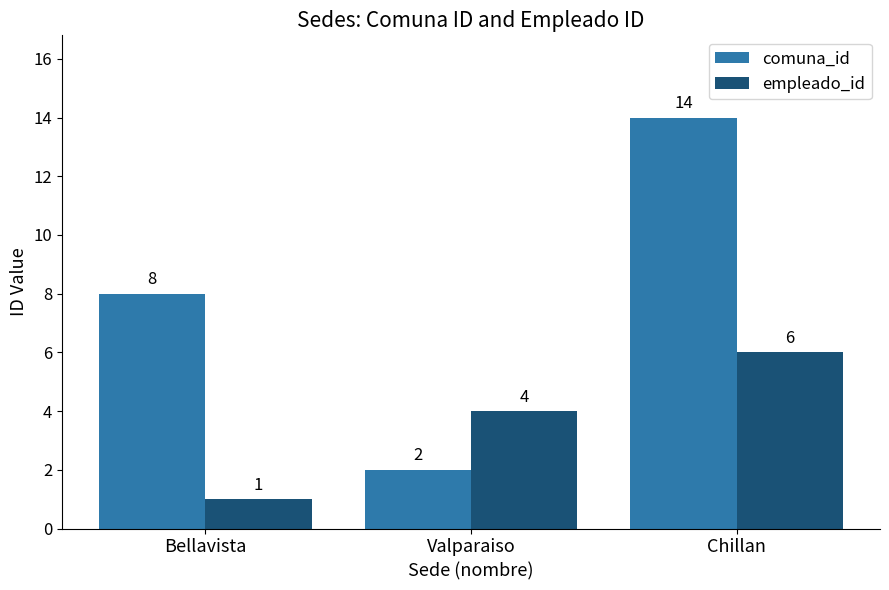

What is the smallest value displayed?

1